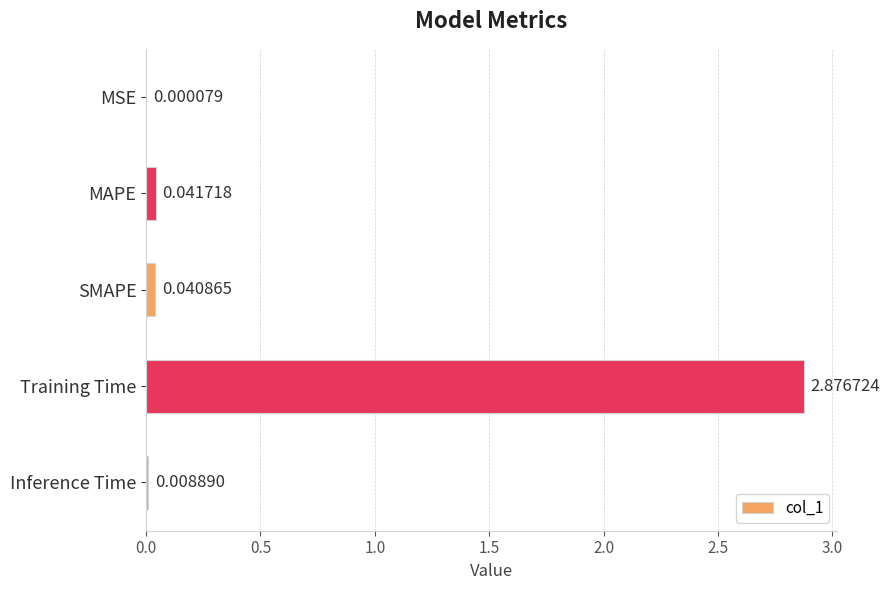

What is the sum of all values?

3.0